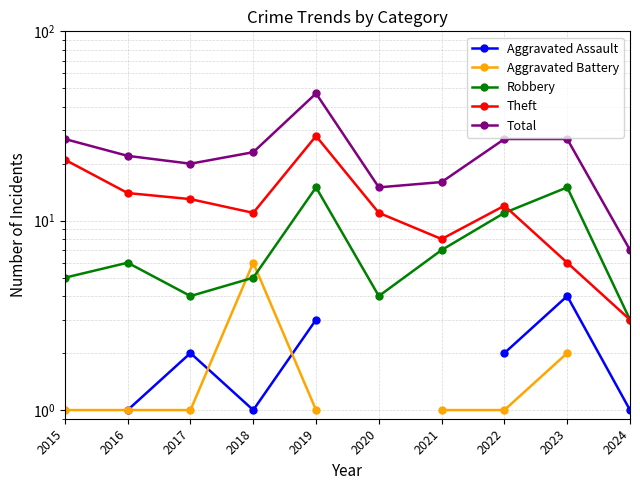

What is the difference between the maximum and minimum values in the Robbery series?

12.0